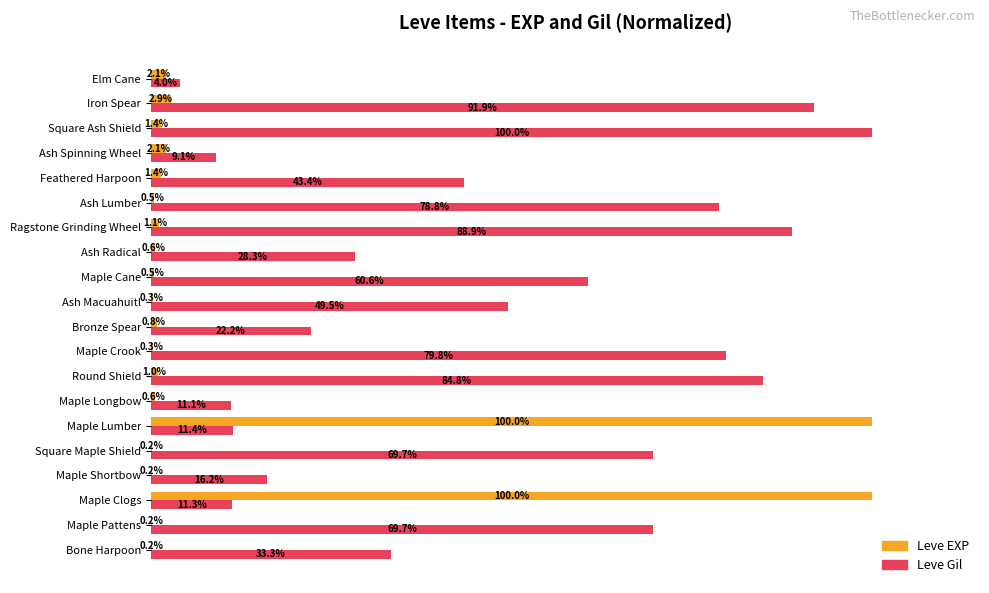

Is the value of Leve EXP at Maple Clogs greater than the value of Leve Gil at Maple Clogs?

Yes